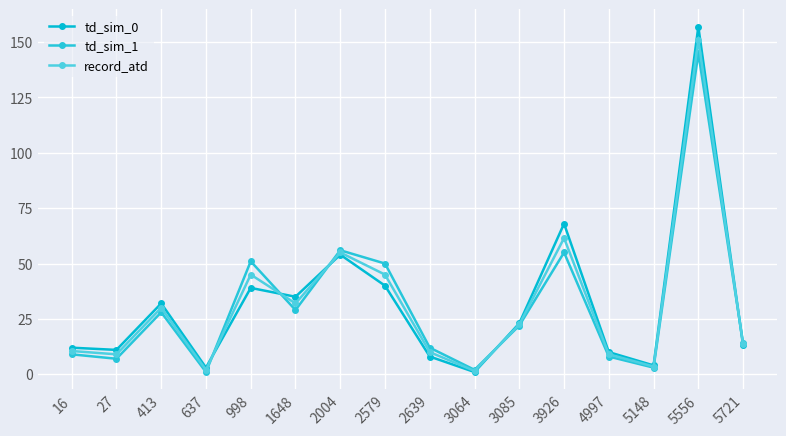

Which category has the highest value in the td_sim_0 series?

5556